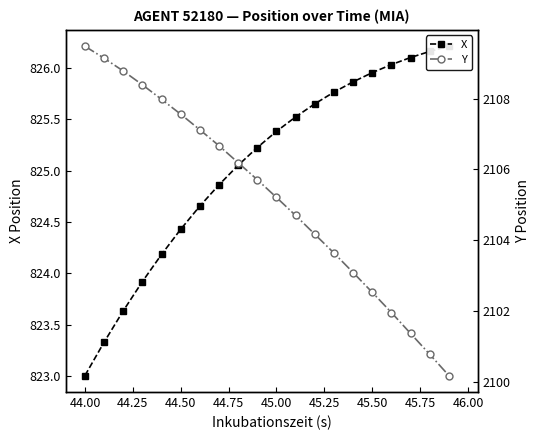

Is the value of Y at 44.75 greater than the value of X at 45.50?

Yes